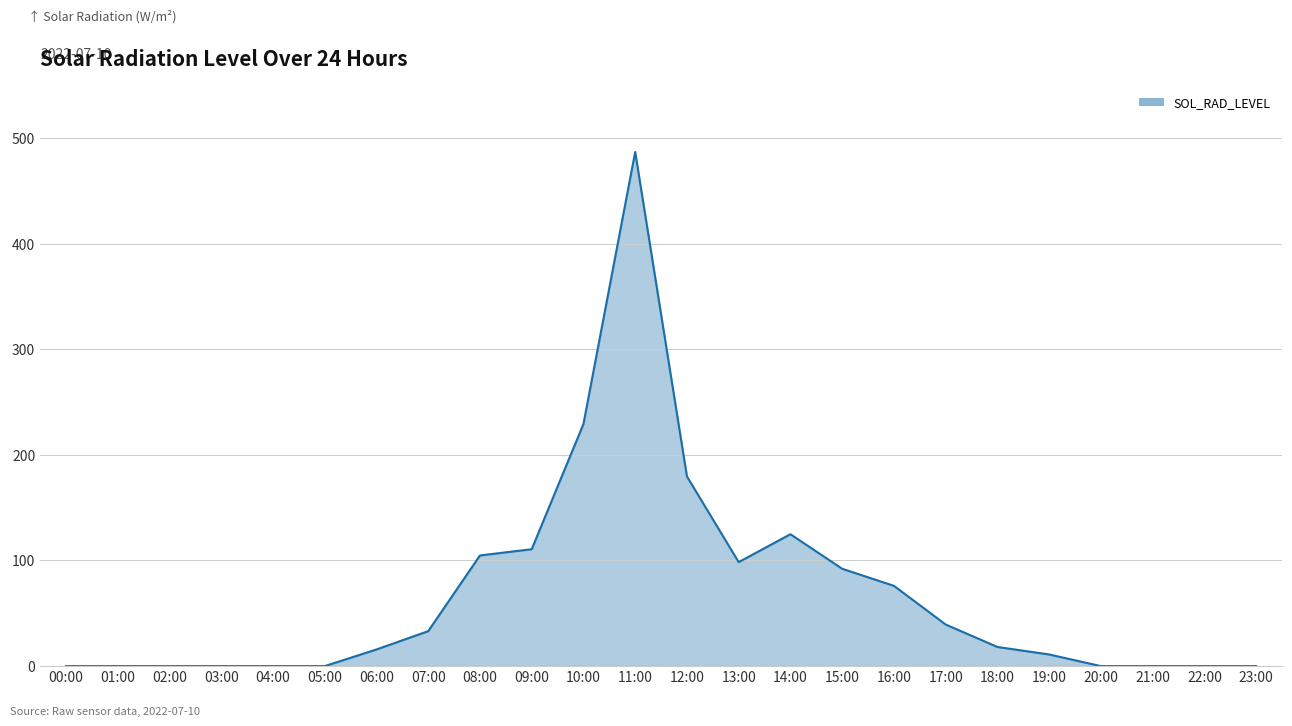

Which label corresponds to the largest value in the chart?

11:00